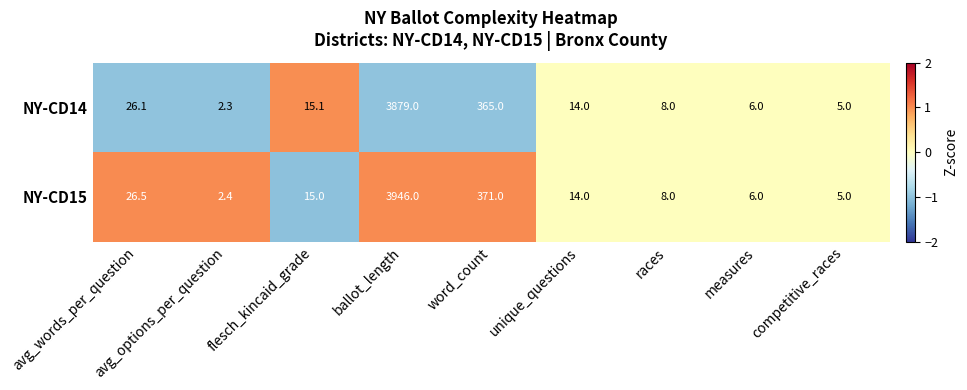

At avg_options_per_question, list the series in order from largest to smallest.

NY-CD15, NY-CD14